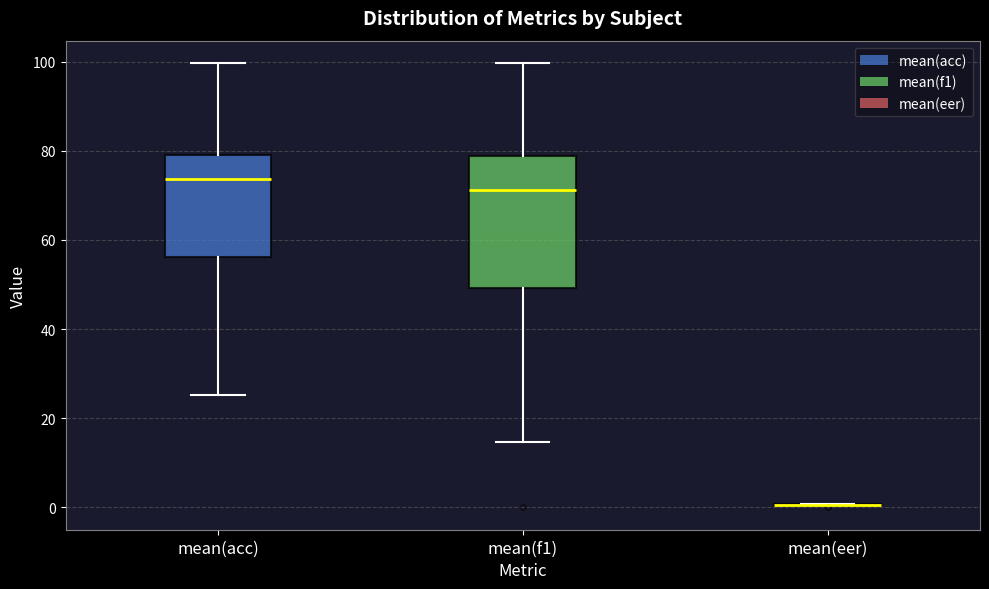

Where does the median line of the box for mean(acc) sit on the y-axis? The values are not printed on the chart, so give them approximately, as read against the axis.

74